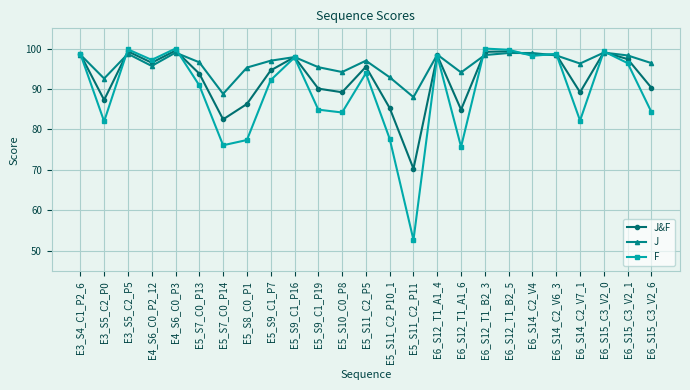

What is the lowest value of the J series?

88.0